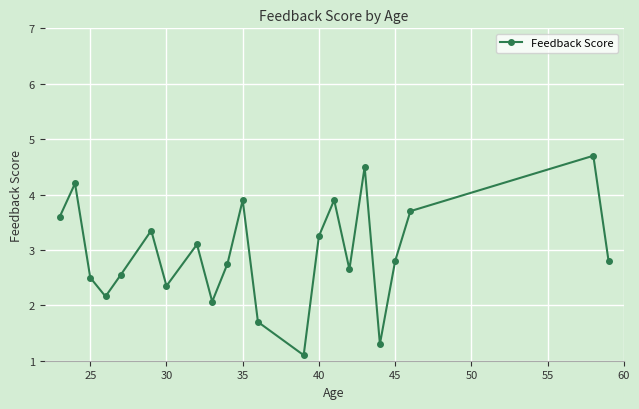

How many lines are shown in the chart?

1